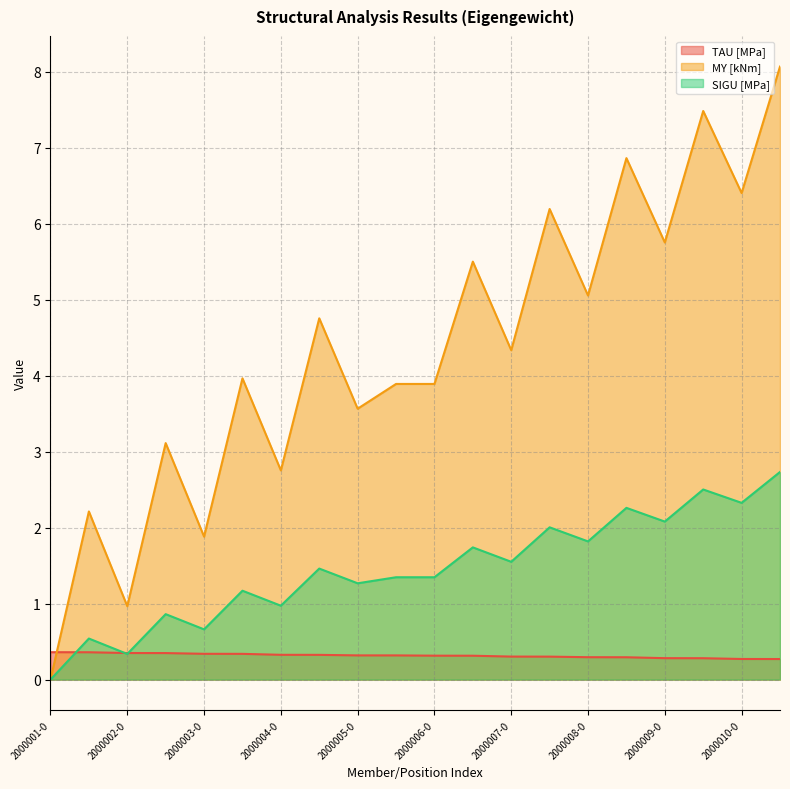

How many lines are shown in the chart?

3